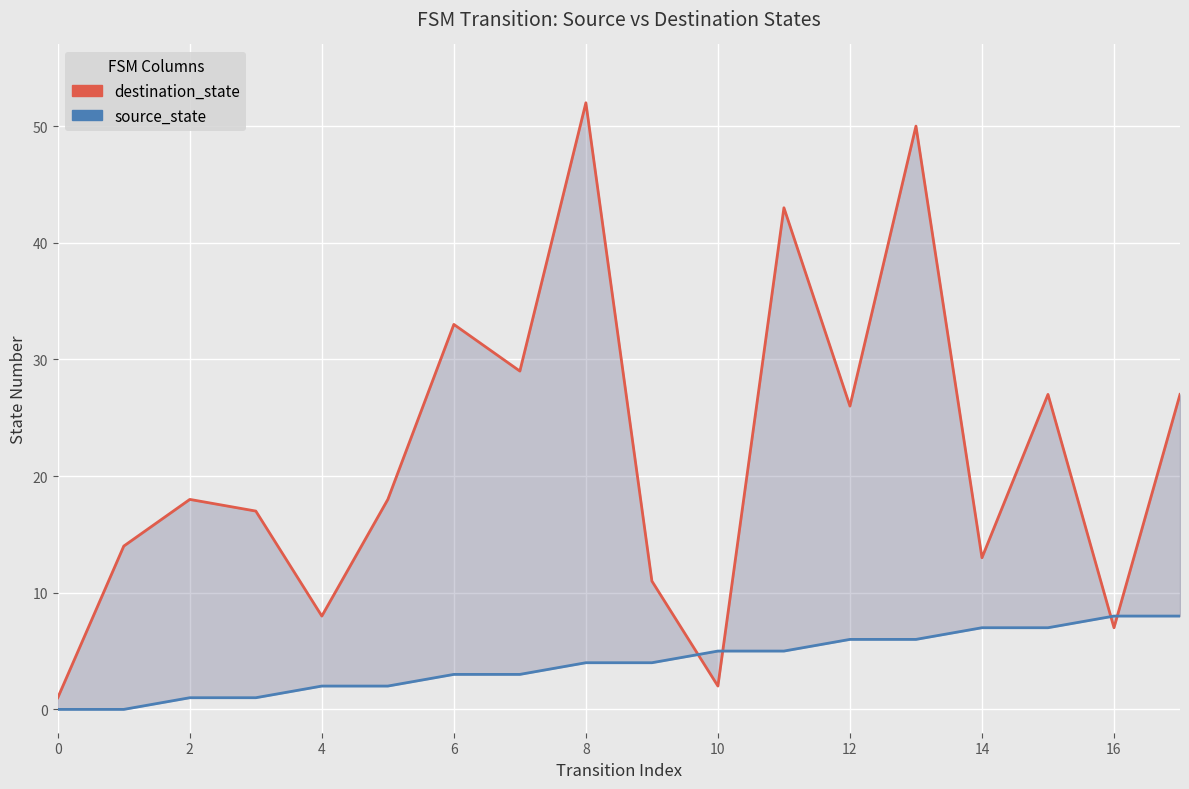

How many data points in source_state are above 4?

8